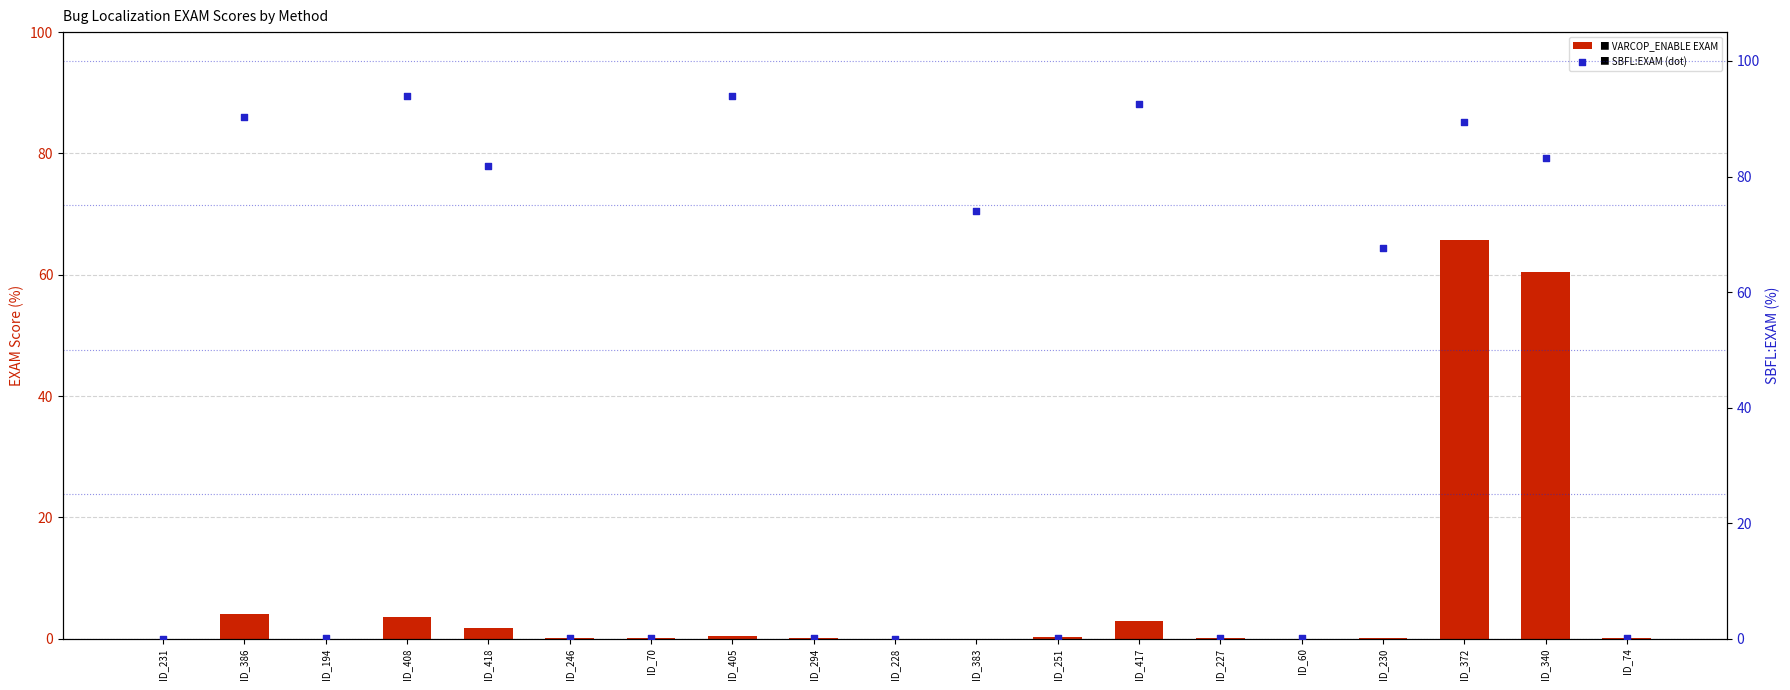

What is the total value across all series at ID_417?

95.6